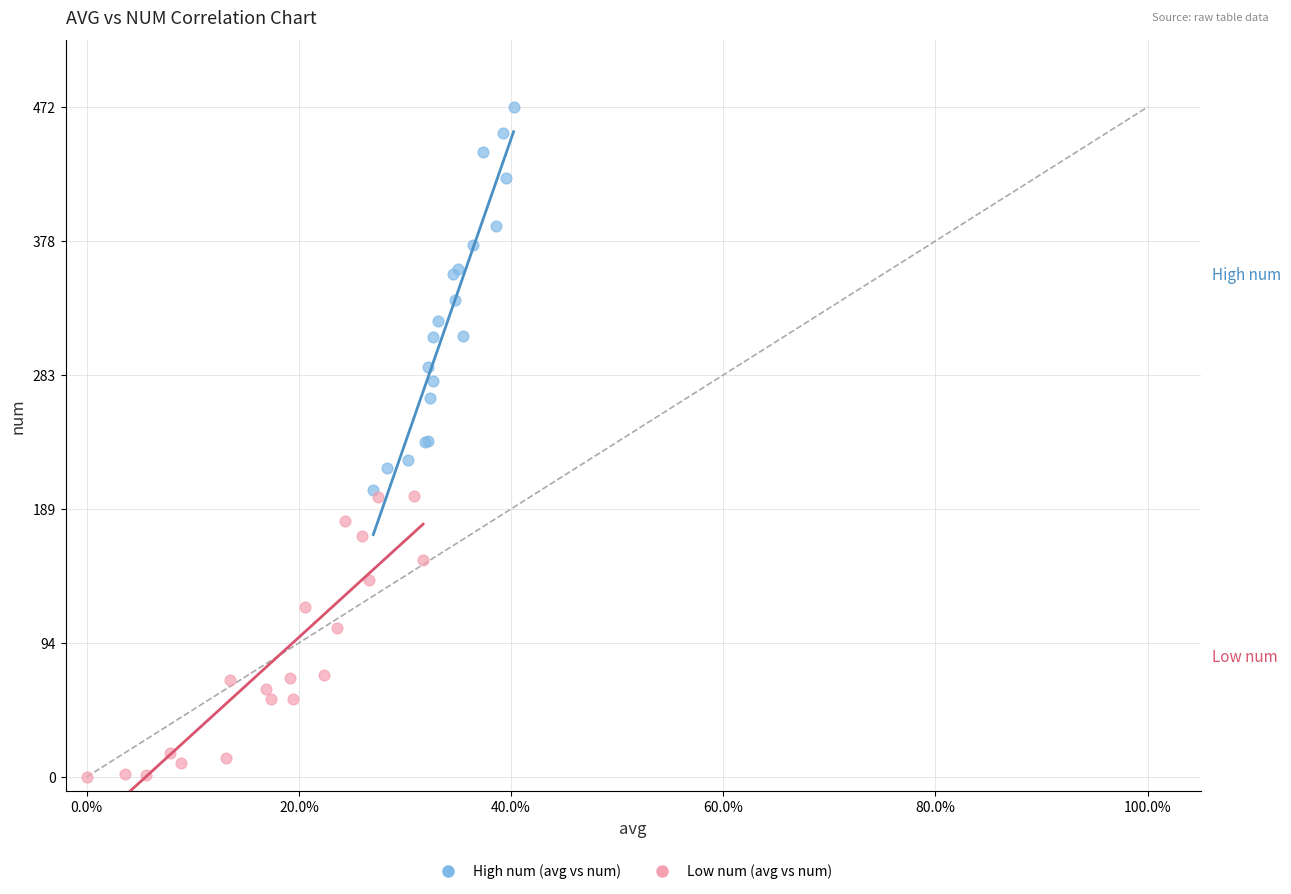

Which series has the largest Y range (max minus min)?

High num (avg vs num)